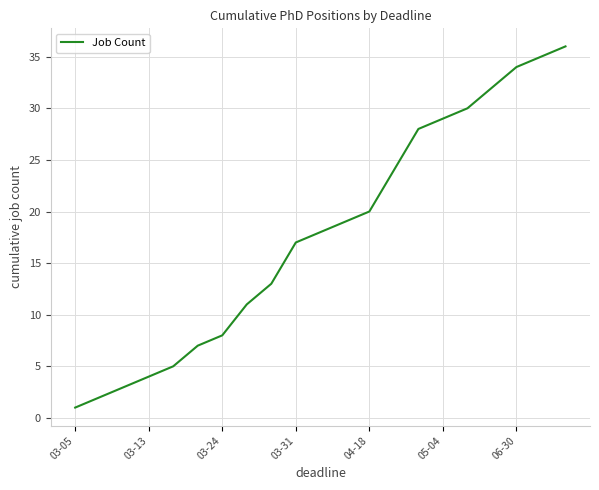

What is the greatest value displayed?

36